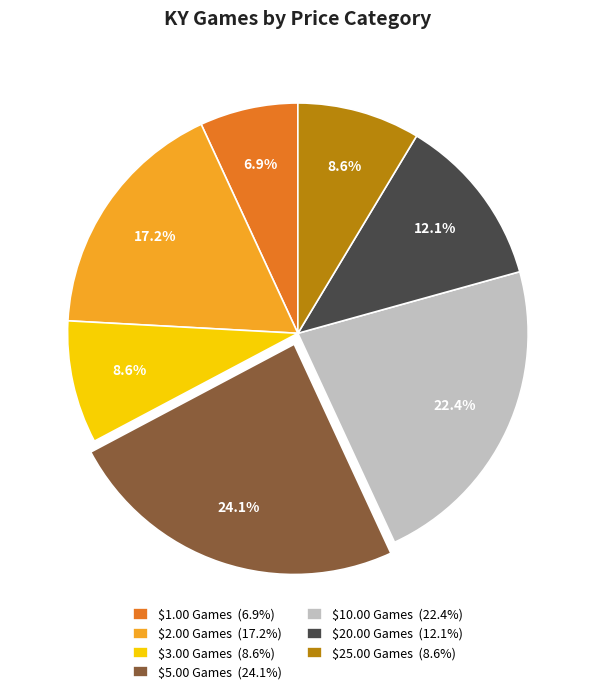

Which category has the smallest portion of the pie?

$1.00 Games